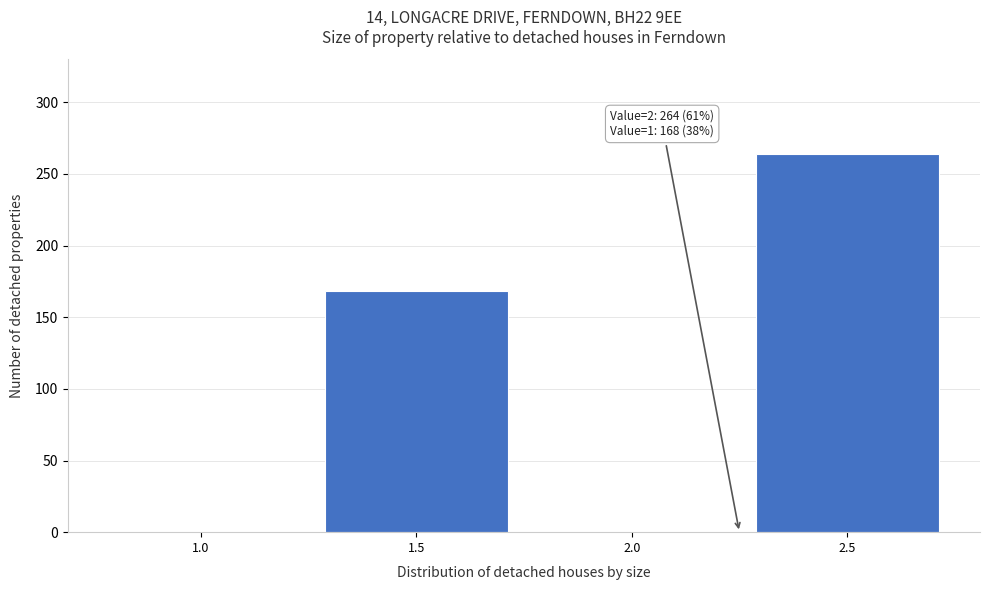

Reading right to left, what are all the values shown in this chart?

2.5=264	2.0=0	1.5=168	1.0=0